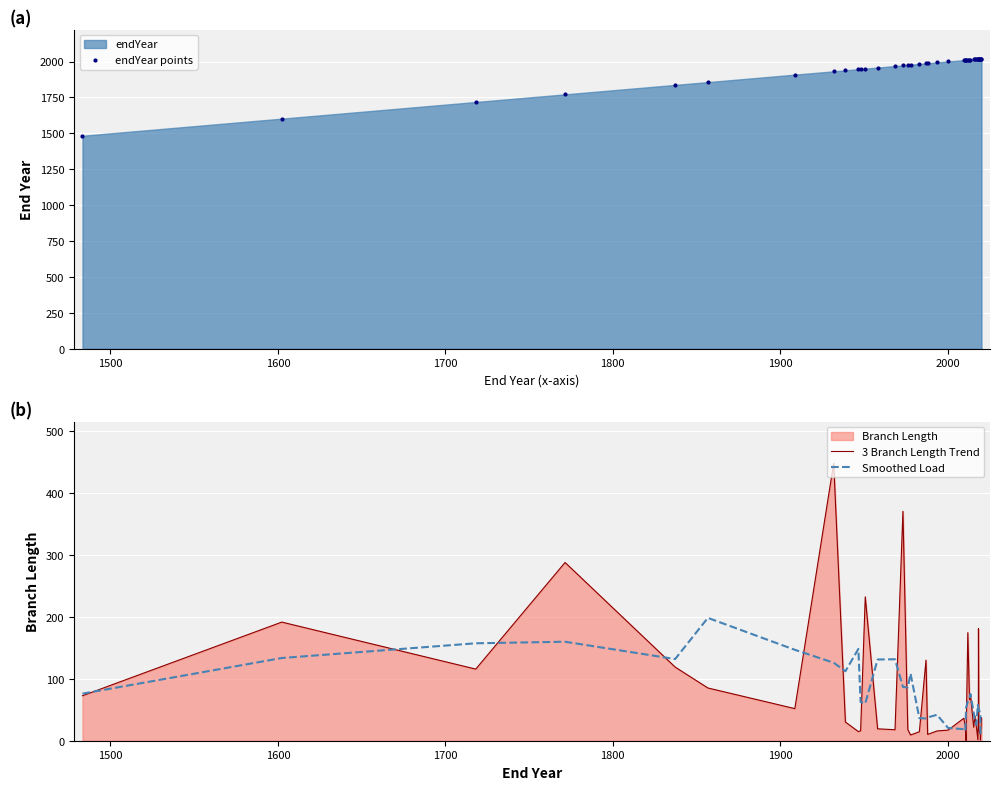

Is the value of Smoothed Load at 23 greater than the value of endYear points at 35?

No